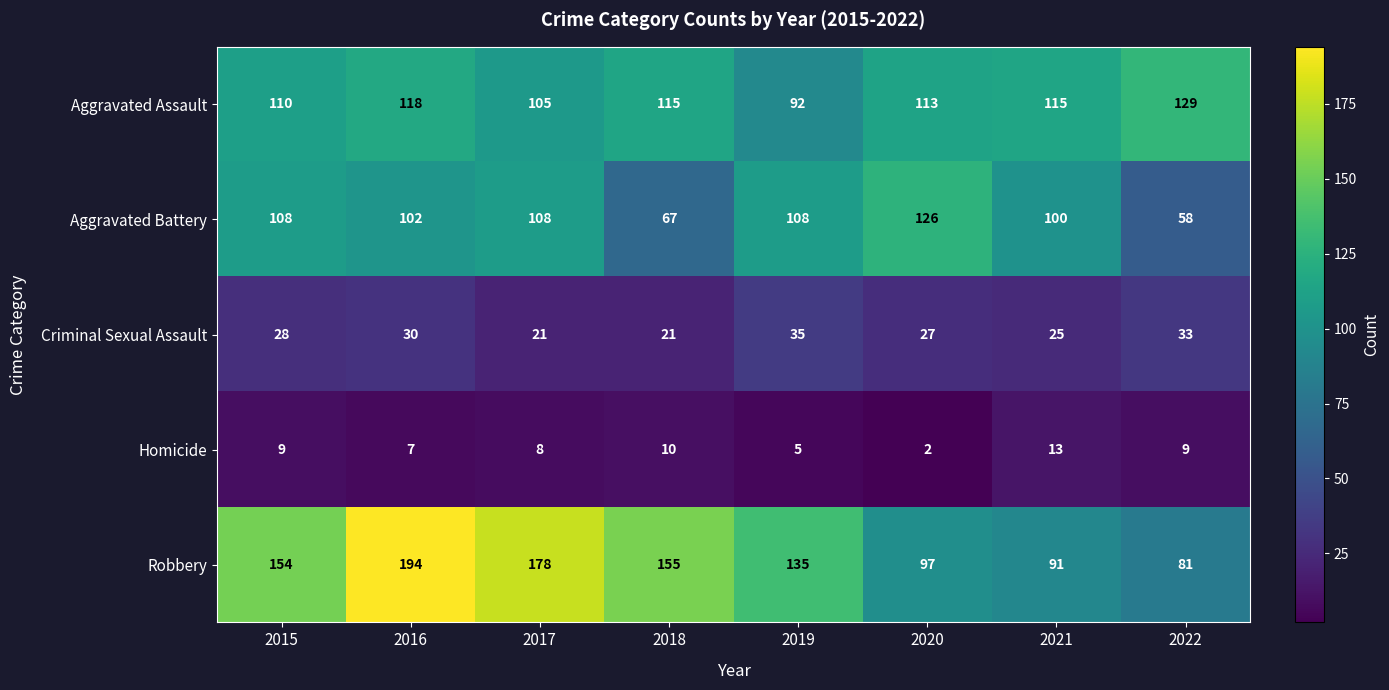

Which series has the largest range (max minus min)?

Robbery